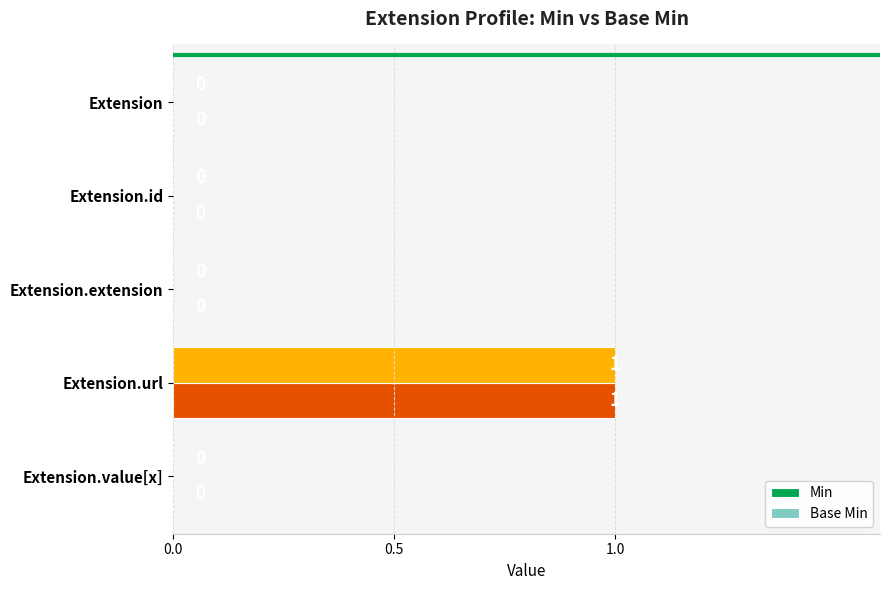

At which category does the chart reach its peak across all series?

Extension.url